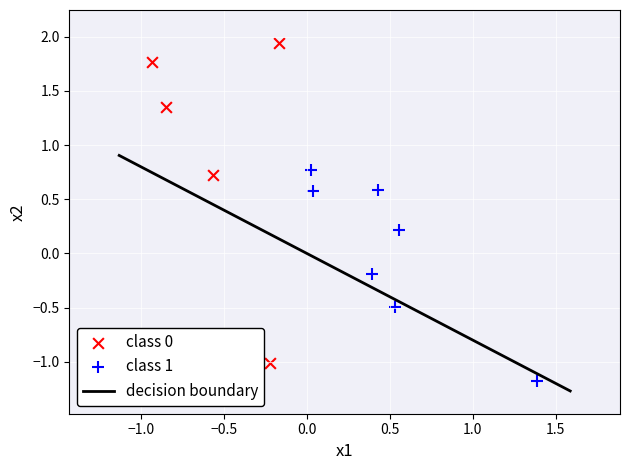

Which series has the largest Y range (max minus min)?

class 0